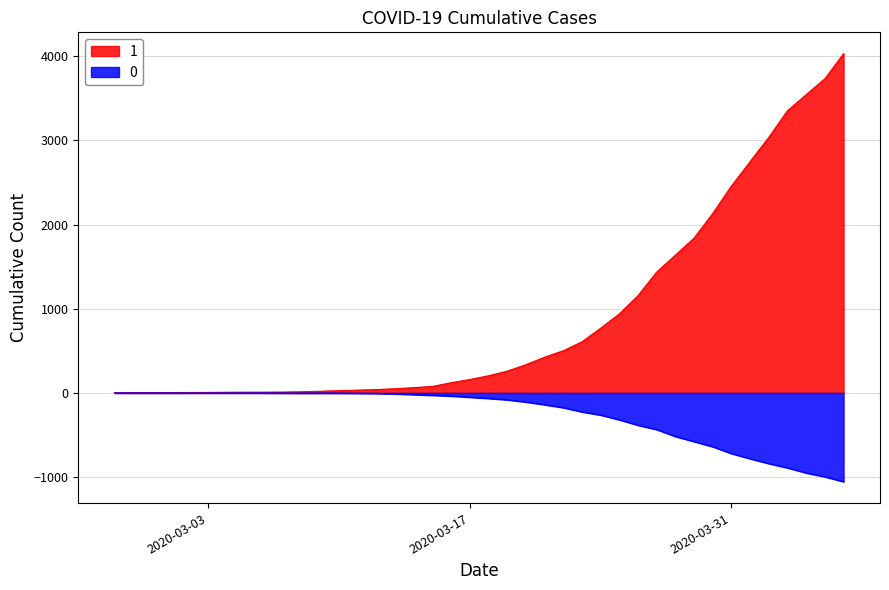

List the series in order of their overall mean, highest first.

1, 0